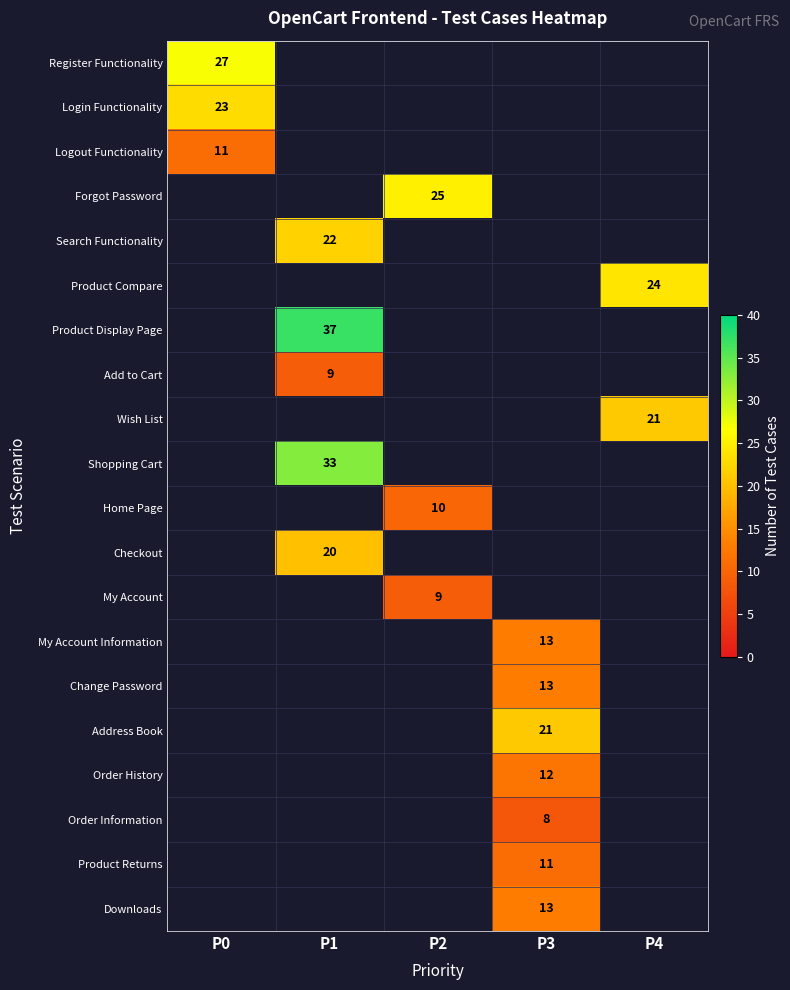

The value of Add to Cart at P1 is 9. True or false?

True